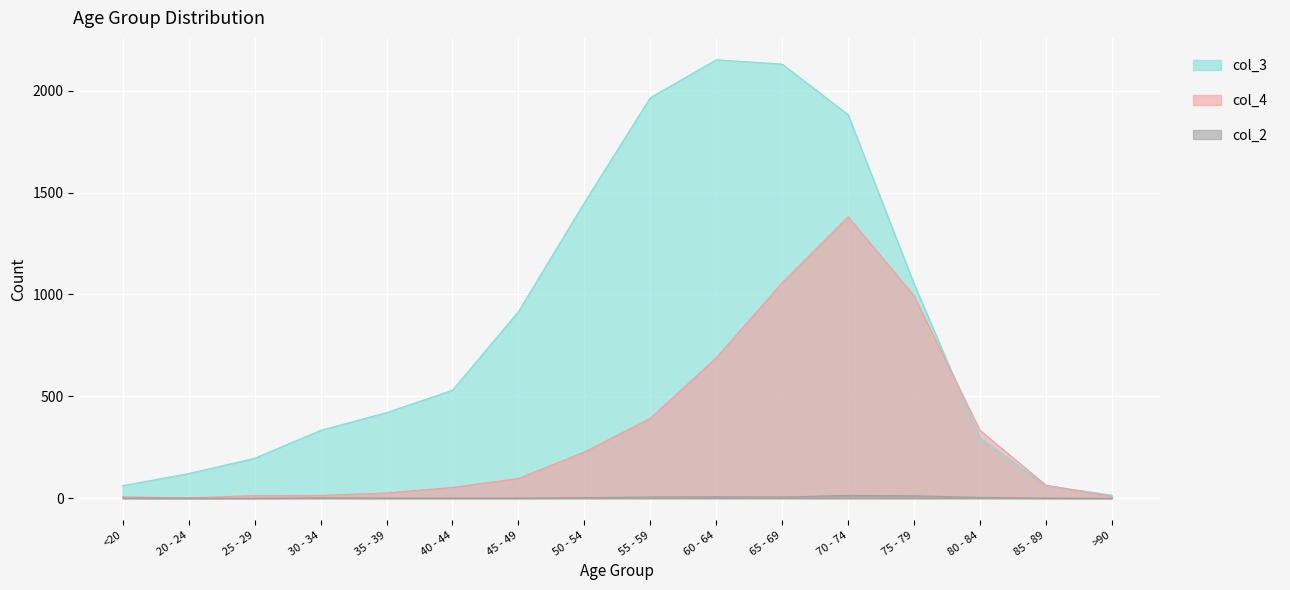

At which category is the sum across all series the highest?

70 - 74